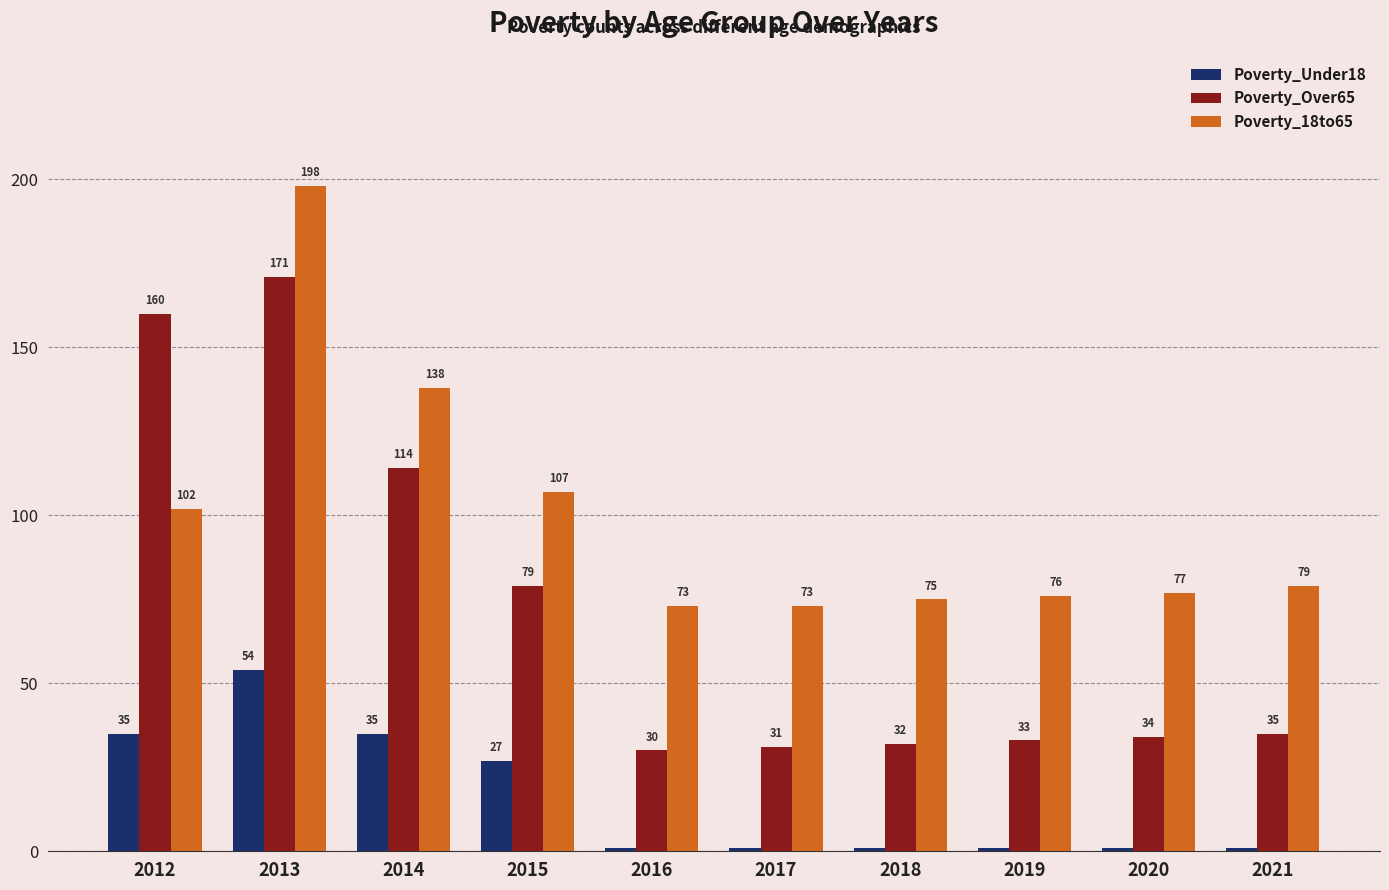

What is the value of the Poverty_18to65 bar at the 6th from the left?

73